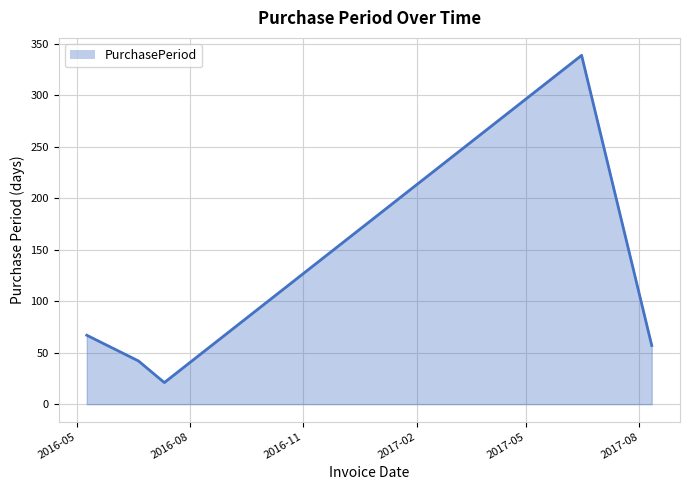

What is the average value?

105